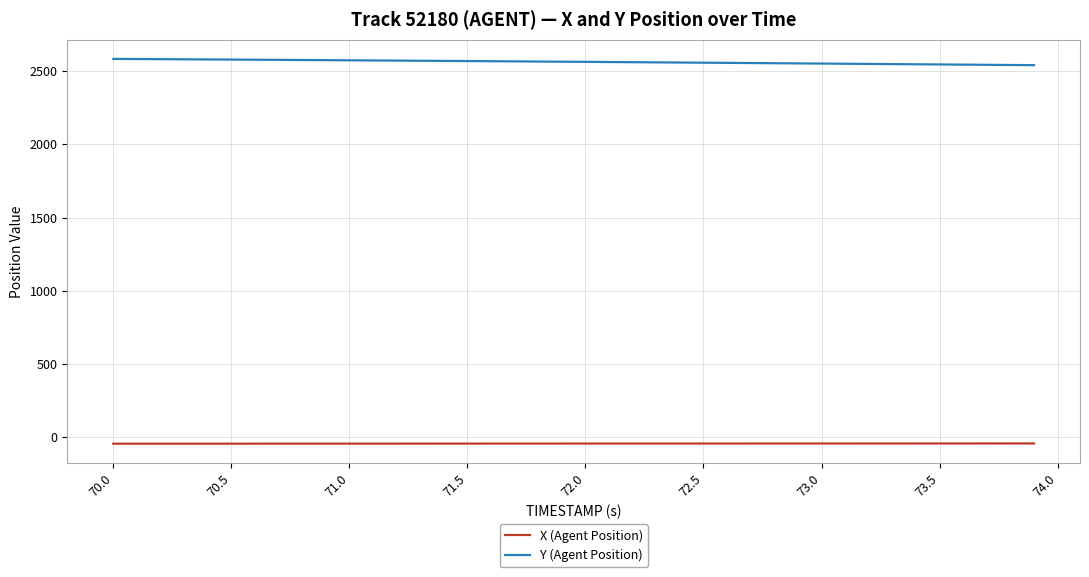

Rank the series by their maximum value, from highest to lowest.

Y (Agent Position), X (Agent Position)